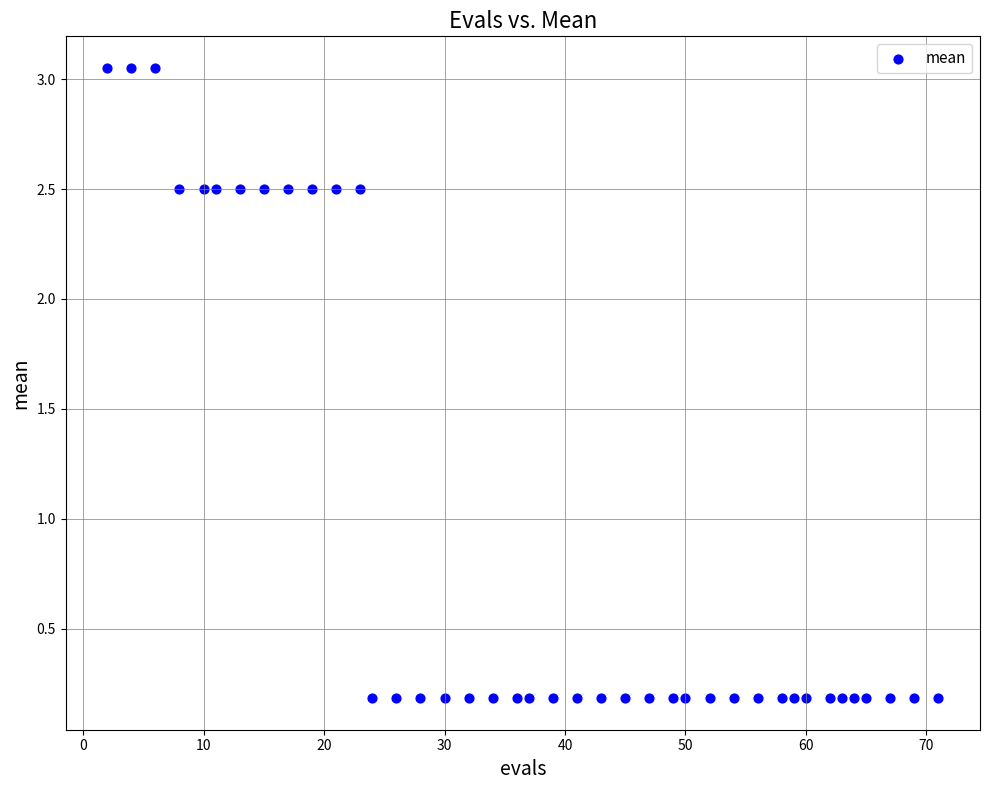

What is the range of Y values (max minus min)?

2.9